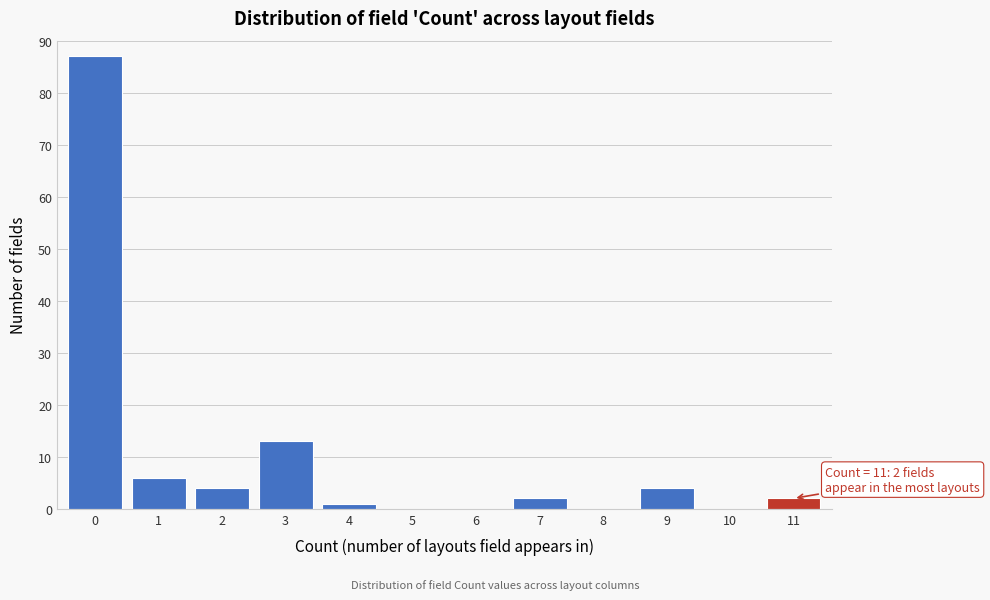

Reading left to right, transcribe all the data shown in this chart.

0=87	1=6	2=4	3=13	4=1	5=0	6=0	7=2	8=0	9=4	10=0	11=2